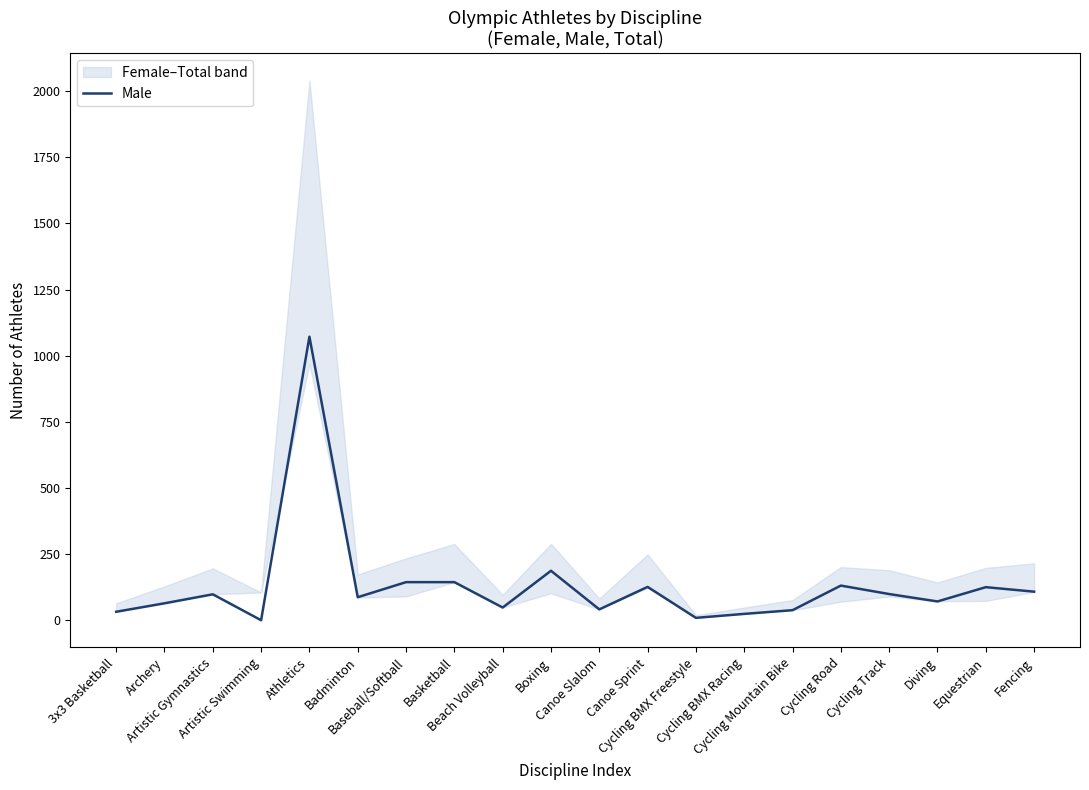

What is the sum of all values?

2648